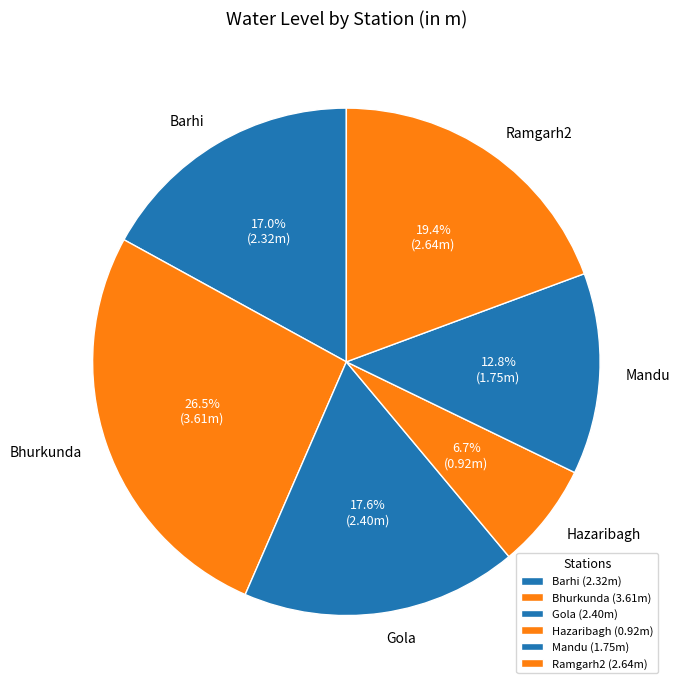

To the nearest percent, what percentage of the pie is Ramgarh2?

19%